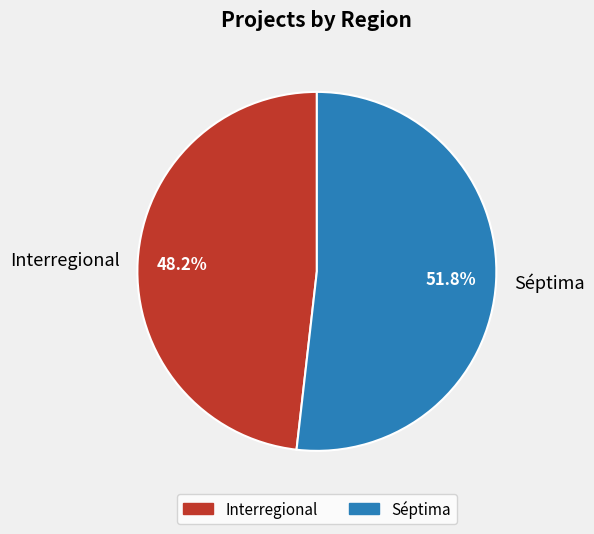

What is the smallest slice in the pie chart?

Interregional